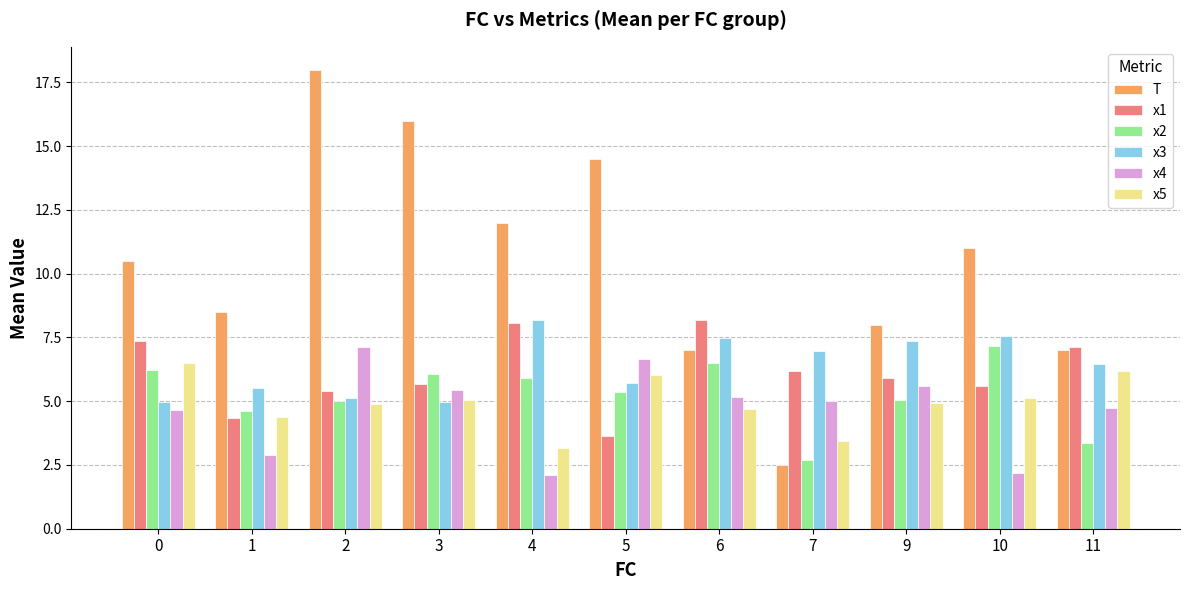

Is the value of x1 at 9 greater than the value of x2 at 11?

Yes